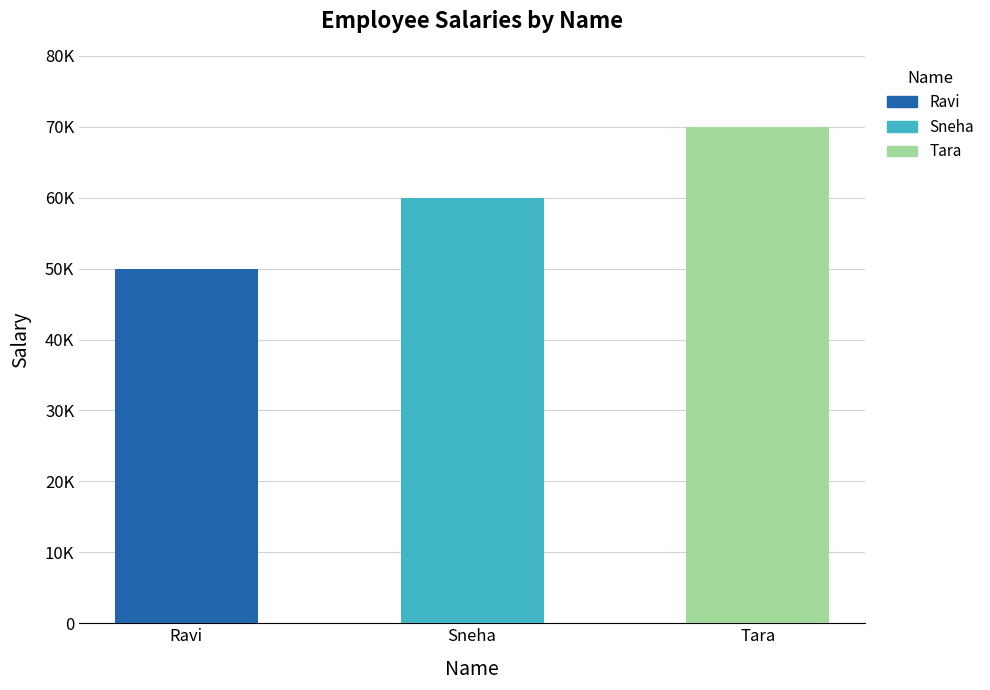

At which category does the chart reach its minimum across all series?

Ravi